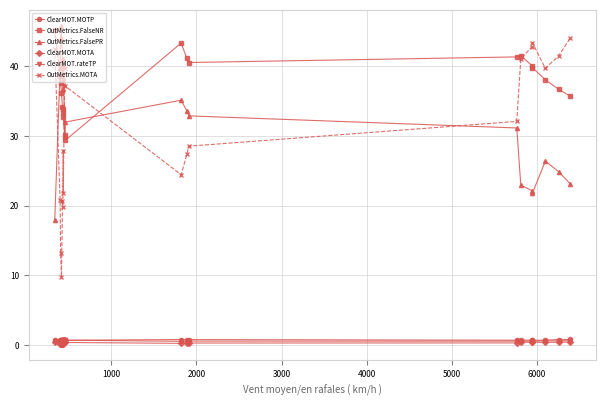

Does the chart have visible grid lines?

Yes